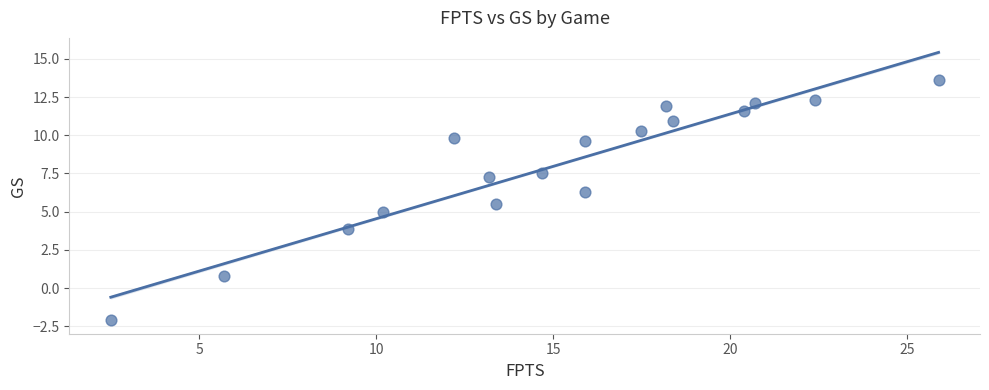

What is the range of Y values (max minus min)?

15.7